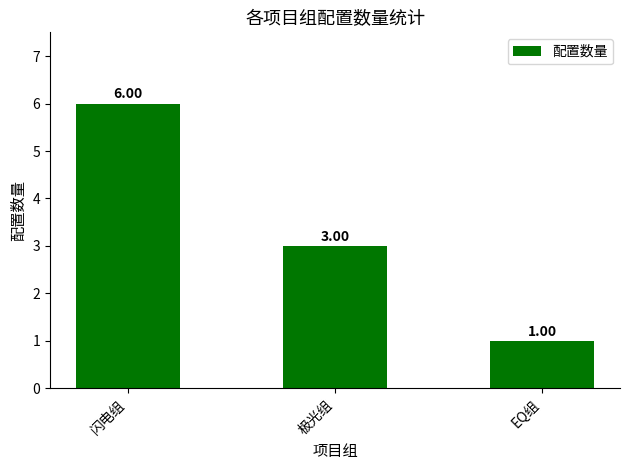

List the labels in order of value, smallest first.

EQ组, 极光组, 闪电组